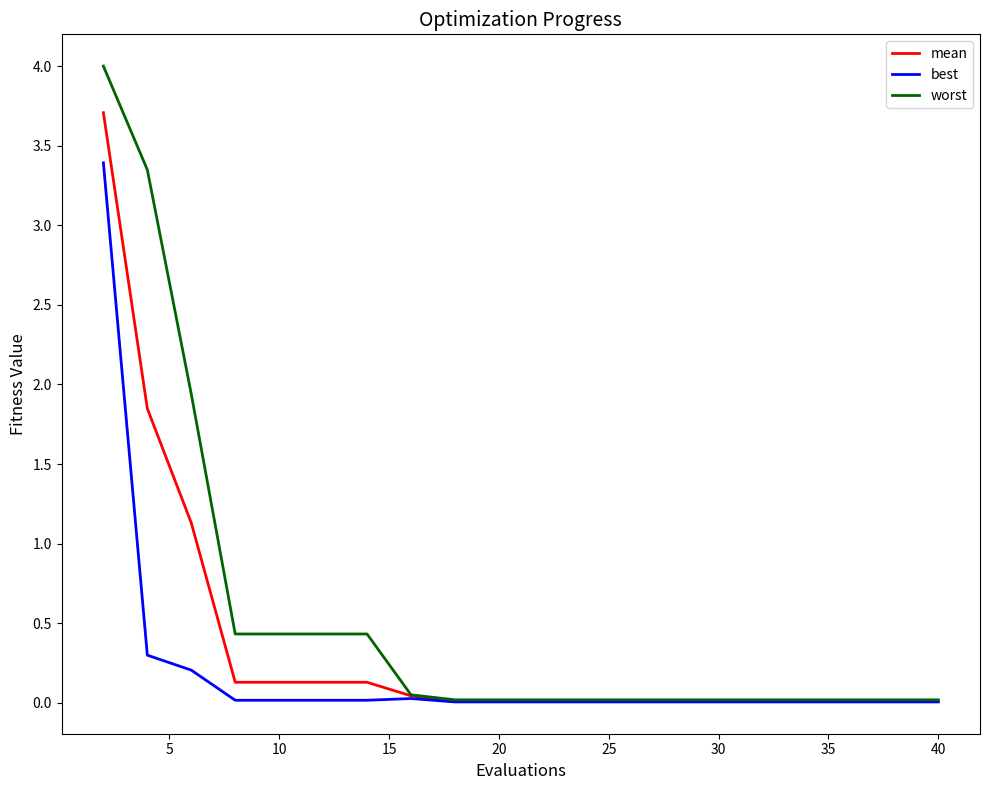

Rank the series by their average value, from highest to lowest.

worst, mean, best